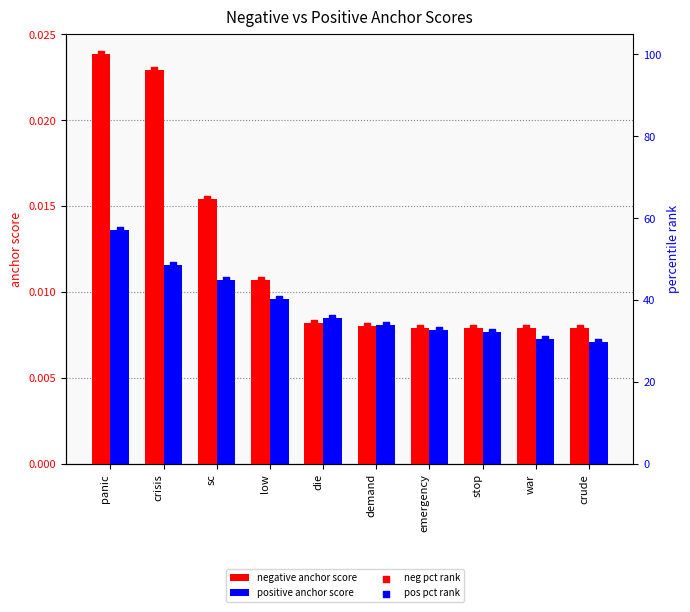

Which series reaches the maximum Y coordinate?

neg pct rank